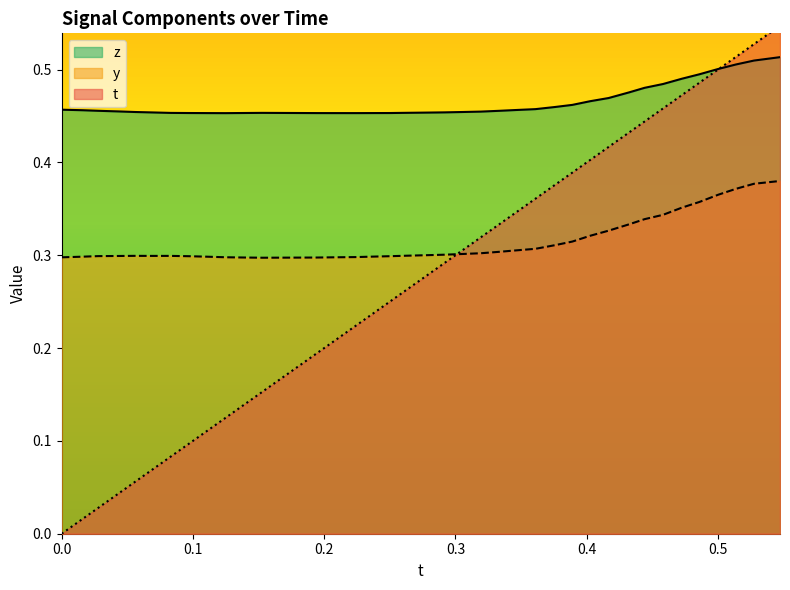

What is the maximum value for t?

0.5